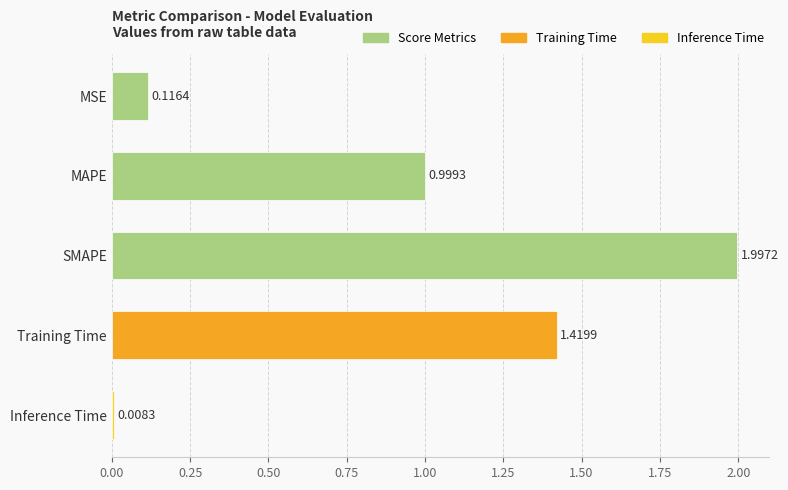

Rank the categories by value from highest to lowest.

SMAPE, Training Time, MAPE, MSE, Inference Time